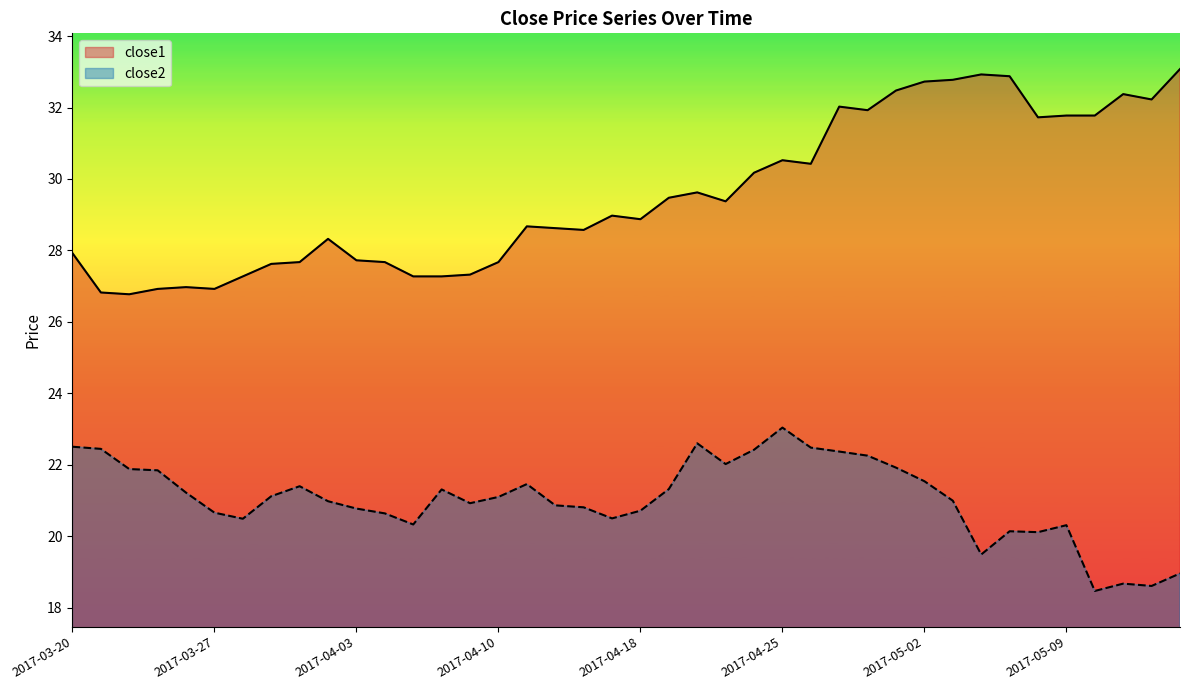

Between 2017-04-20 and 2017-04-25, which is larger?

2017-04-25